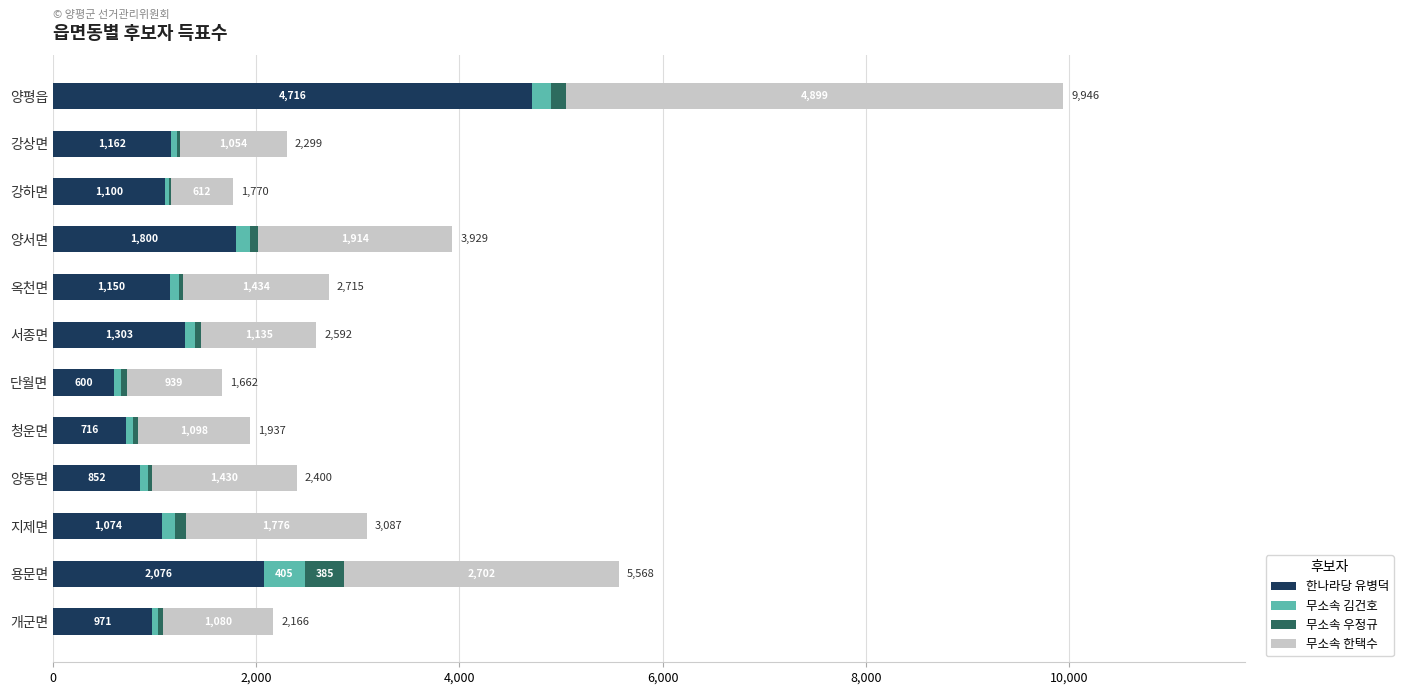

What are all the series names shown in the legend?

한나라당 유병덕, 무소속 김건호, 무소속 우정규, 무소속 한택수